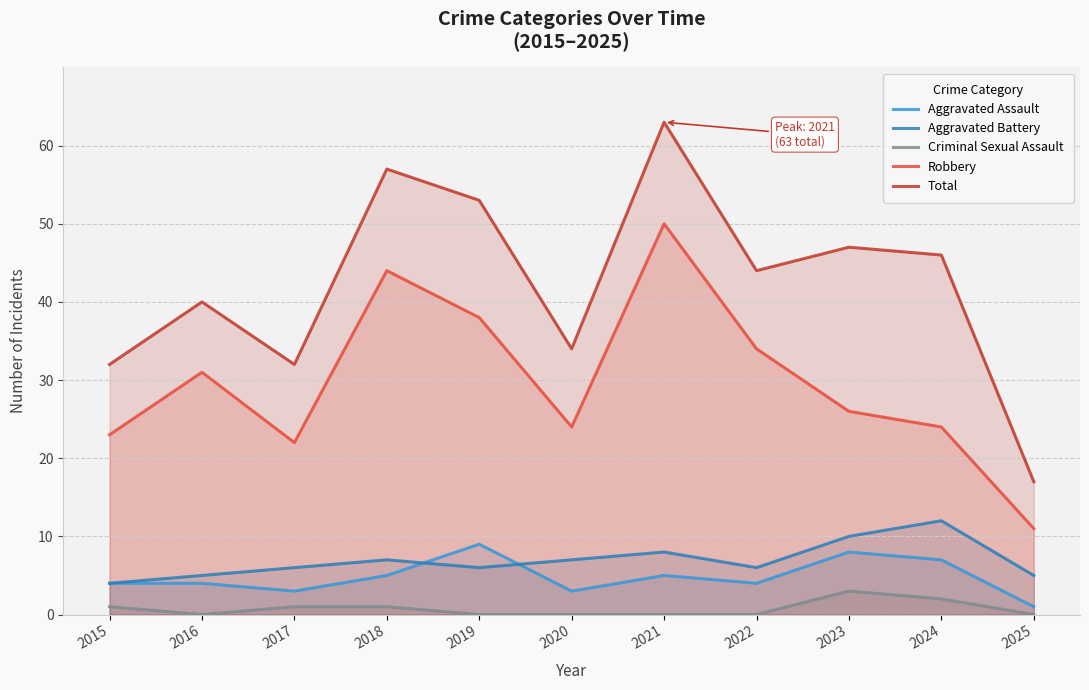

What are all the series names shown in the legend?

Aggravated Assault, Aggravated Battery, Criminal Sexual Assault, Robbery, Total